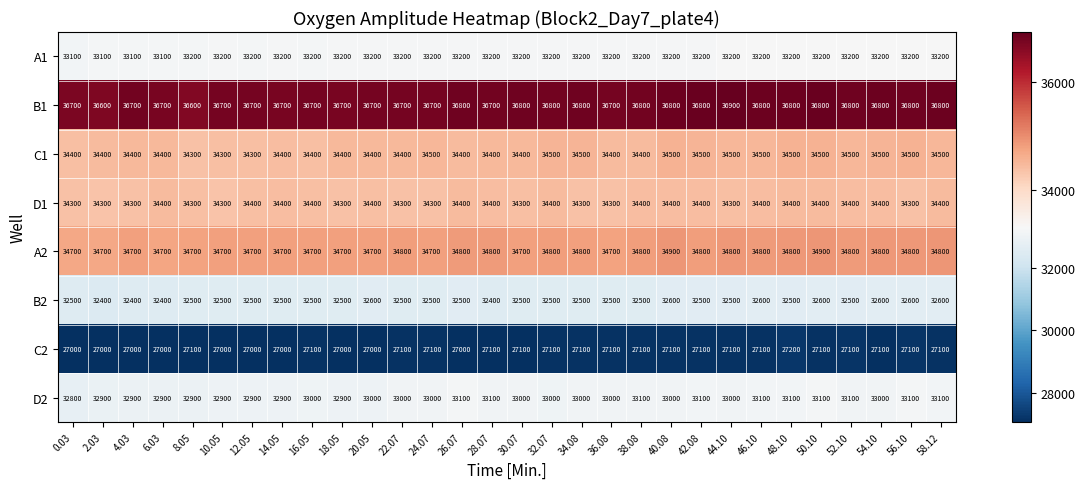

What is the spread (max minus min) of values at 6.03?

9700